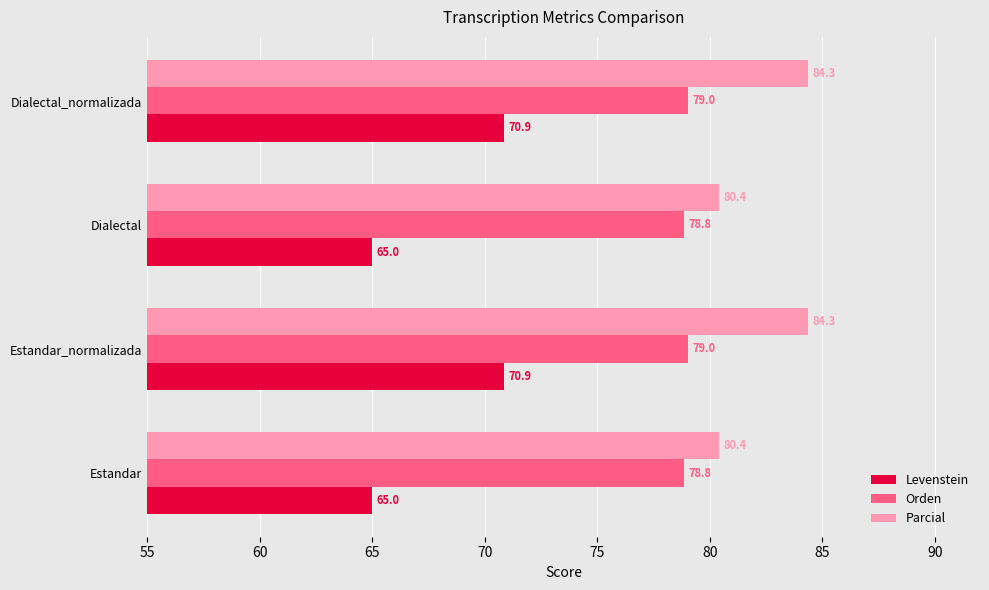

At how many categories does at least one series exceed 73?

4